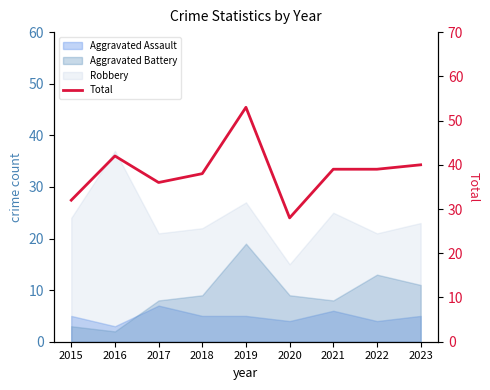

List the labels in order of value, largest first.

2019, 2016, 2023, 2021, 2022, 2018, 2017, 2015, 2020